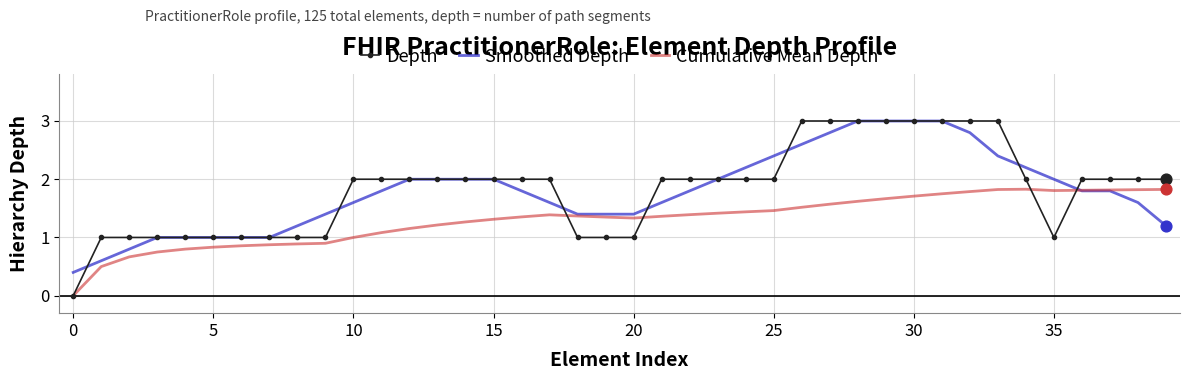

What is the greatest value displayed?

3.0